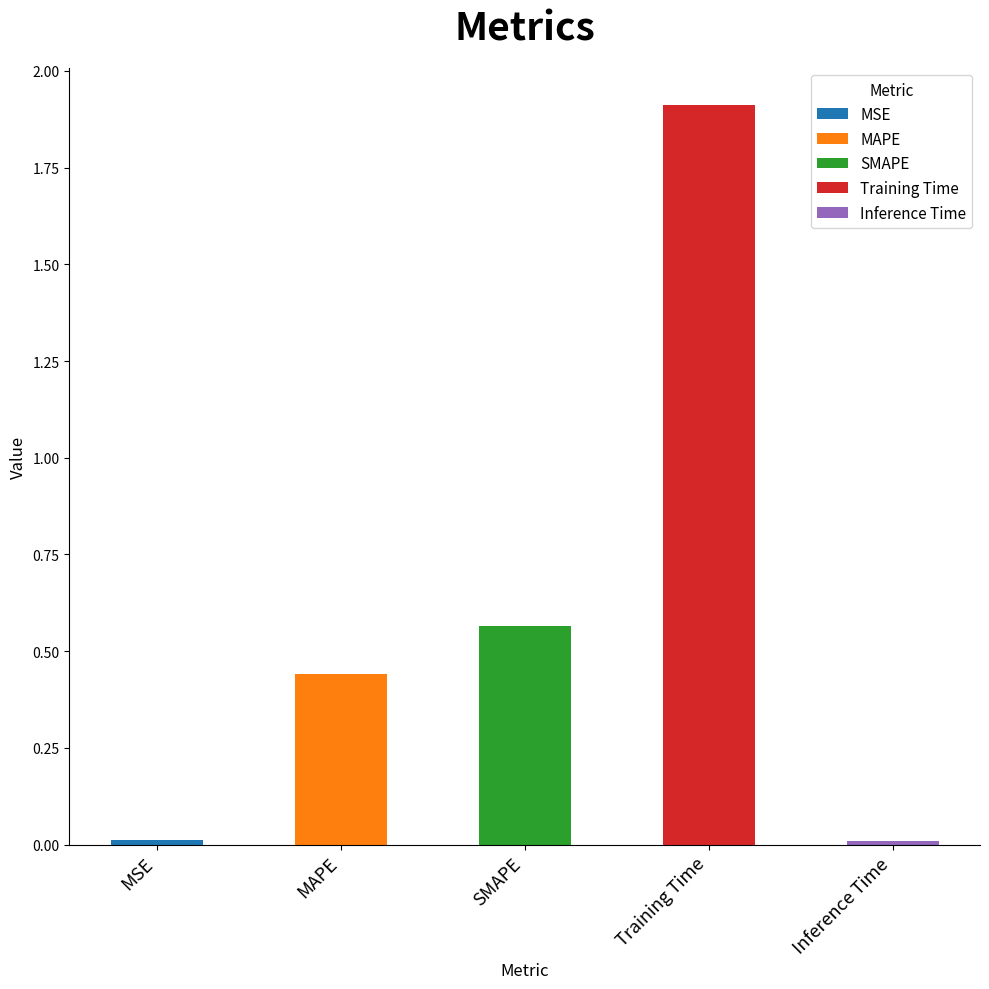

Is it true that the value at MSE is 0.0?

False